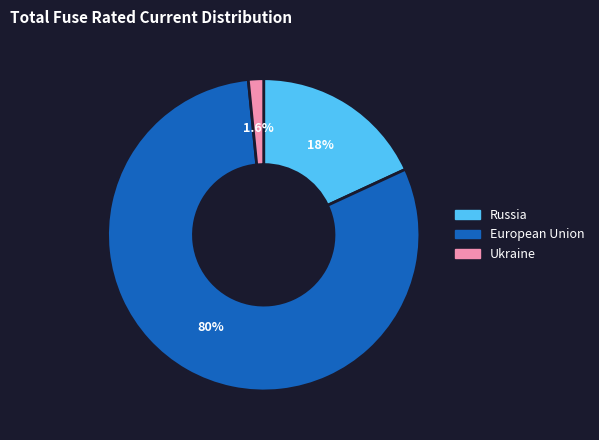

Does any single category account for the majority?

Yes